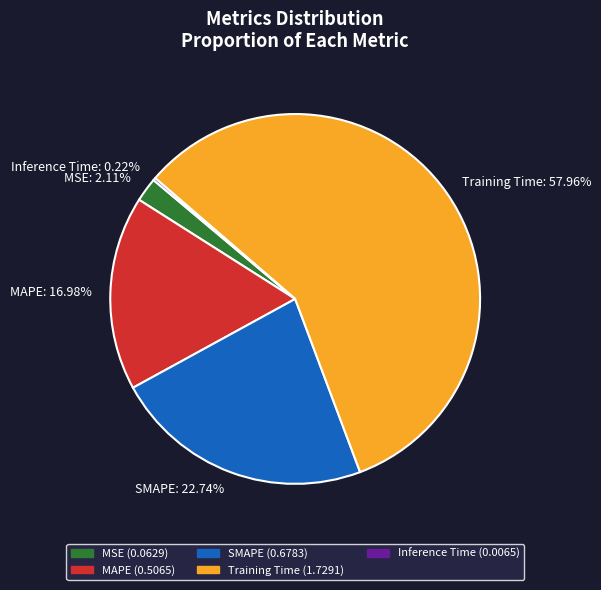

To the nearest percent, what is the difference between the largest and smallest slice percentages?

58%